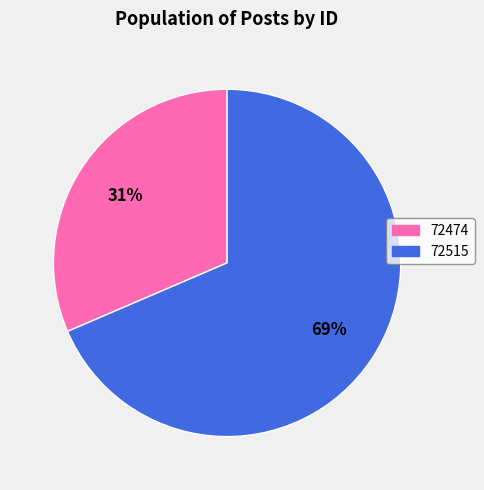

To the nearest percent, what portion does 72474 represent?

31%